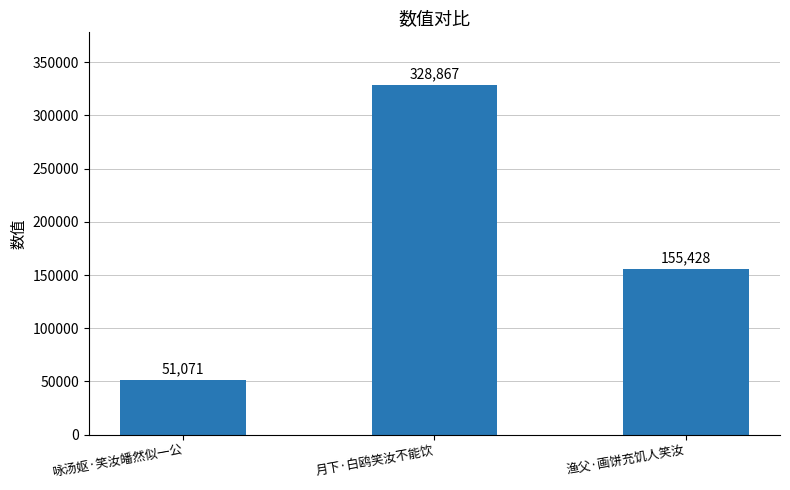

Are the bars grouped side by side (vs. stacked)?

No